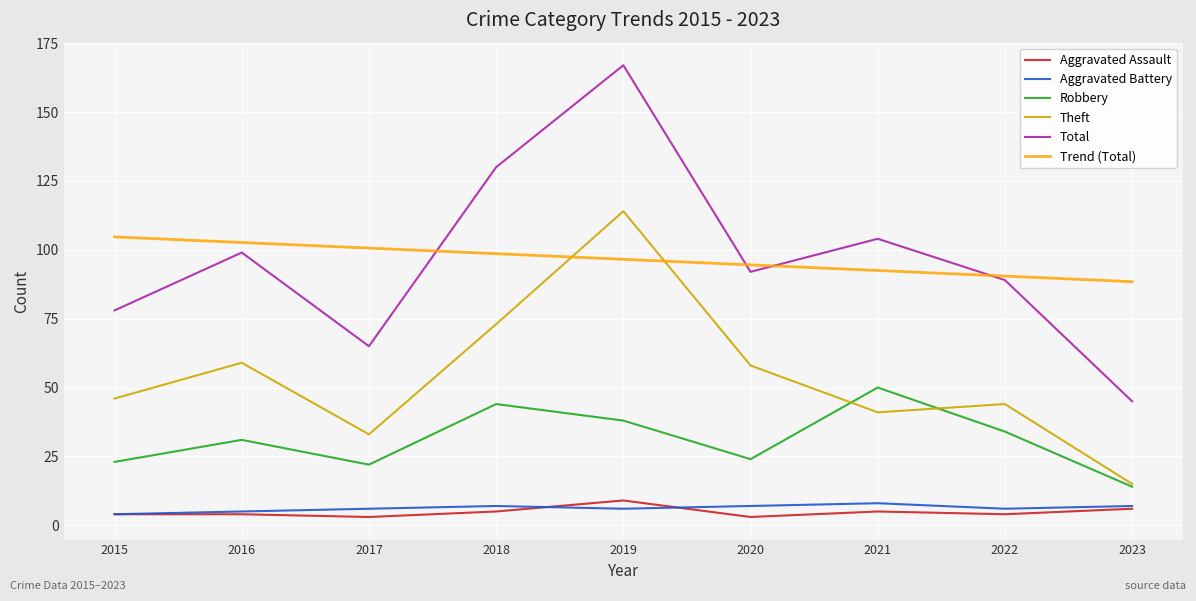

The value of Total at 2015 is 78.0. True or false?

True